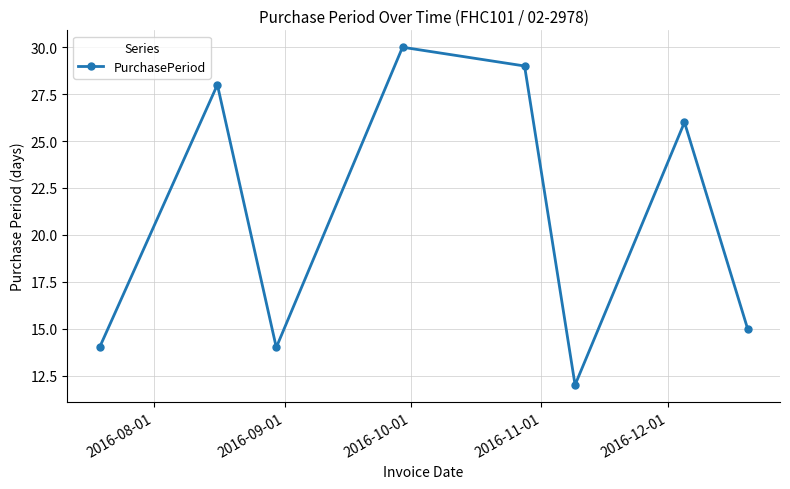

What is the smallest value displayed?

12